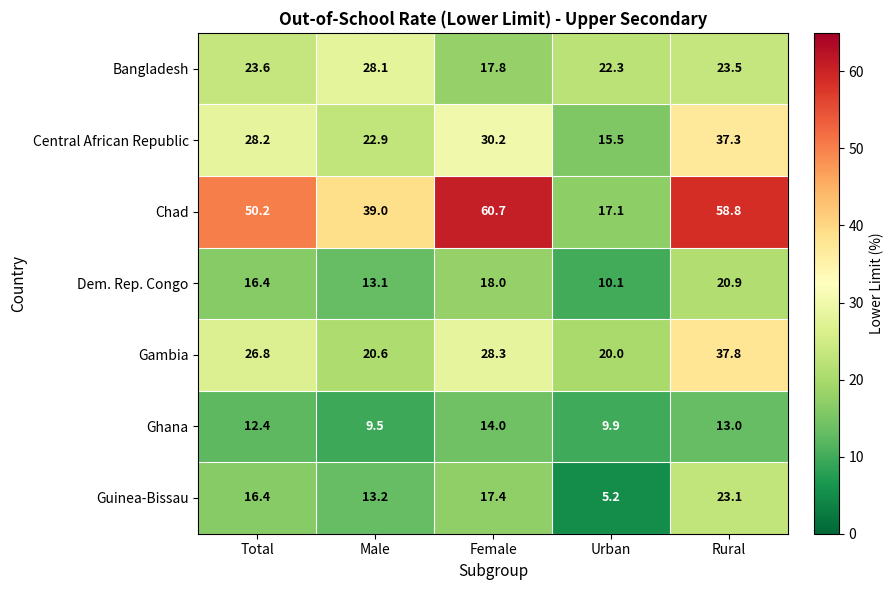

Which series has the largest range (max minus min)?

Chad